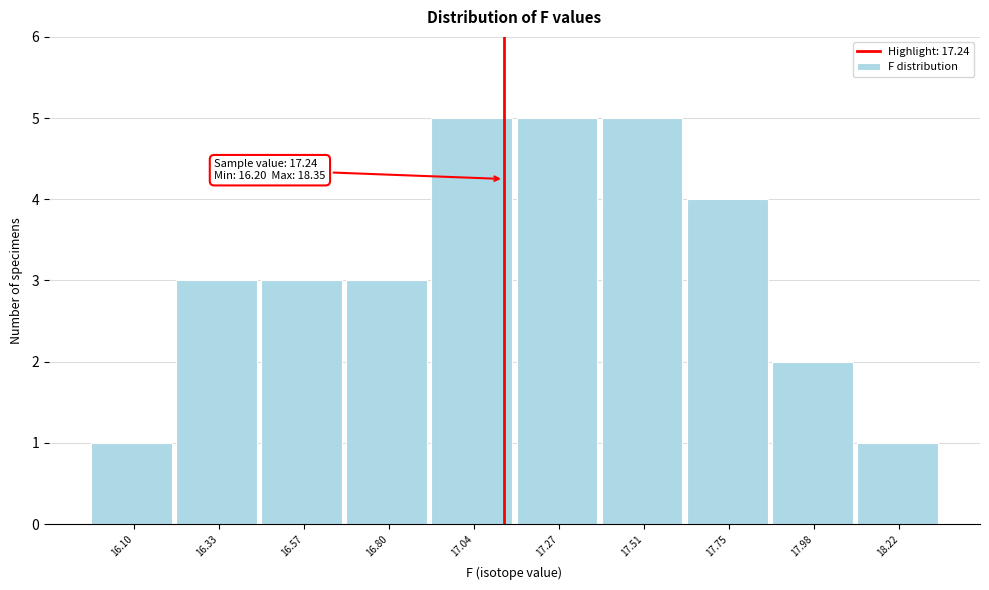

Reading right to left, what are all the values shown in this chart?

1	2	4	5	5	5	3	3	3	1